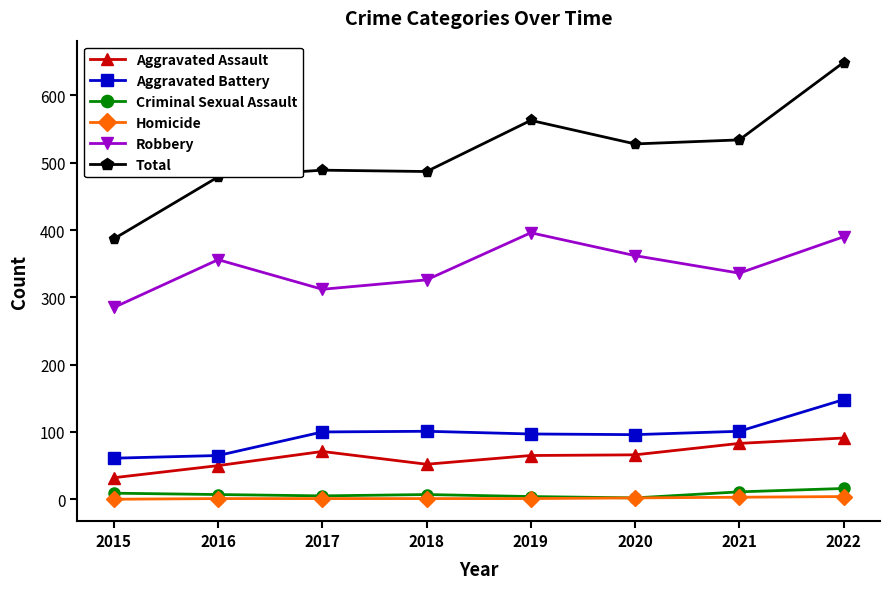

True or false: Aggravated Assault and Homicide cross at least once.

False